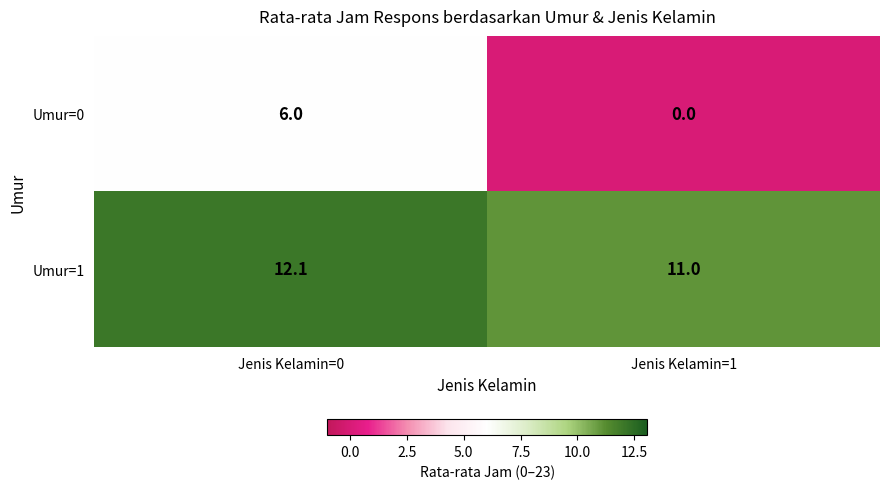

How many categories are shown in the chart?

2